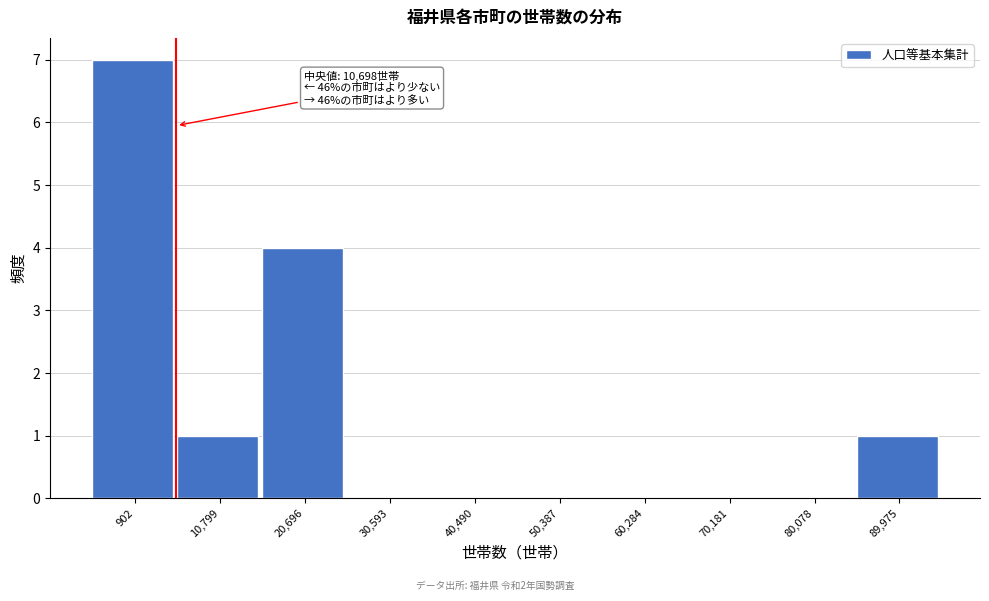

Reading left to right, extract all data points from this chart.

902=7	10,799=1	20,696=4	30,593=0	40,490=0	50,387=0	60,284=0	70,181=0	80,078=0	89,975=1